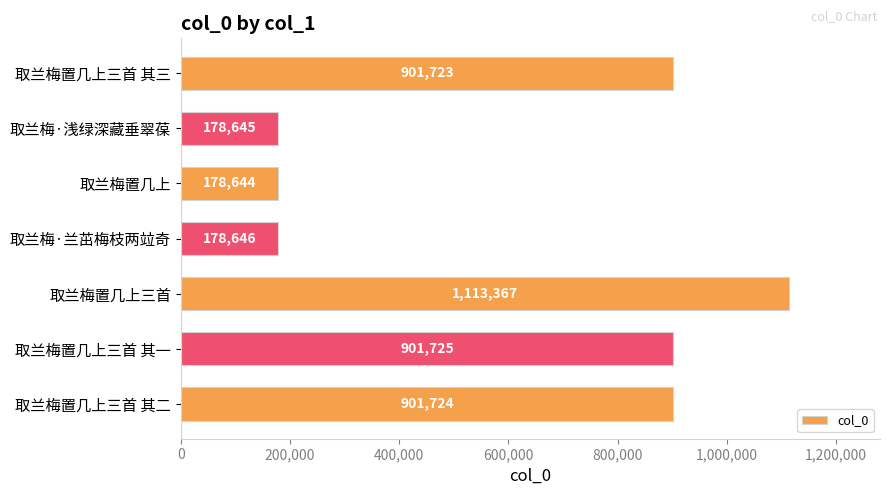

What is the smallest value displayed?

178644